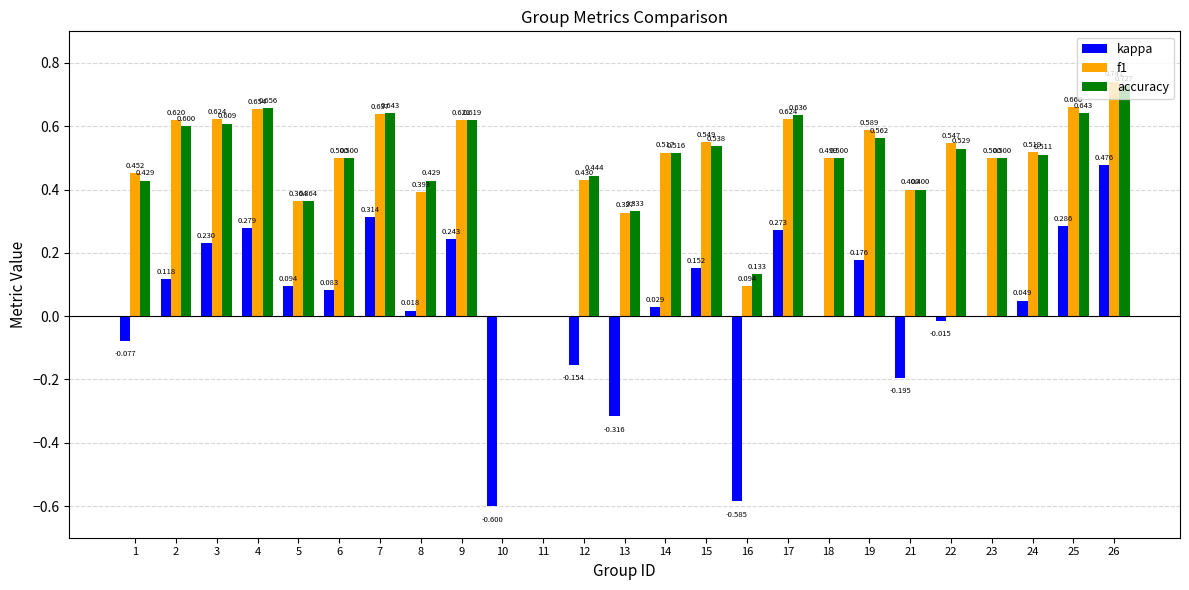

Between 14 and 17, which series saw the biggest shift?

kappa